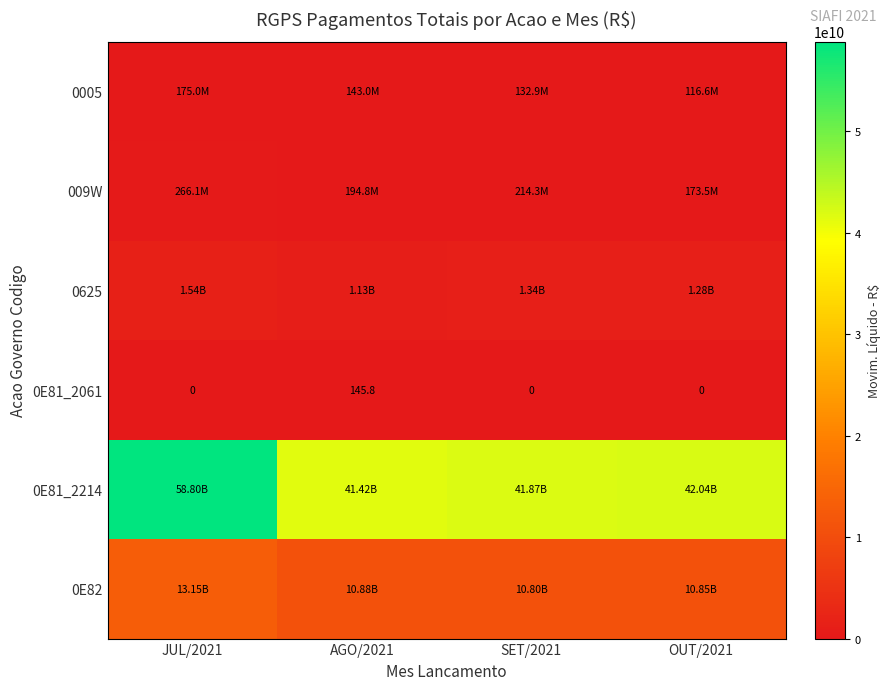

Which category has the lowest value in the 0E81_2214 series?

AGO/2021